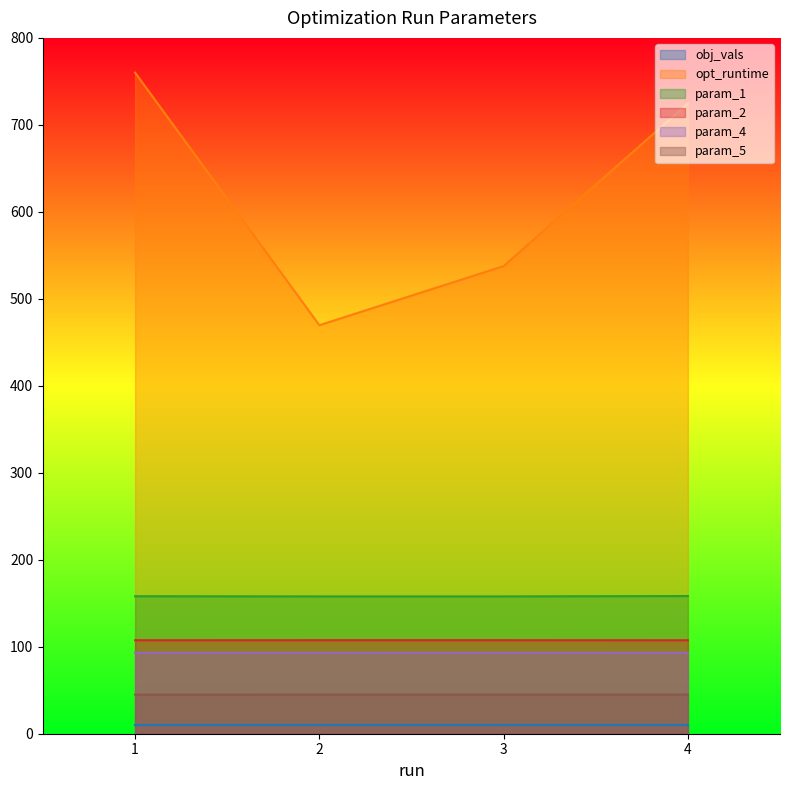

What is the spread (max minus min) of values at 1?

750.0